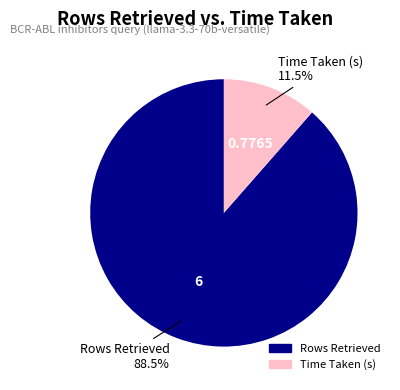

What portion of the pie excludes Time Taken (s)?

88.5%